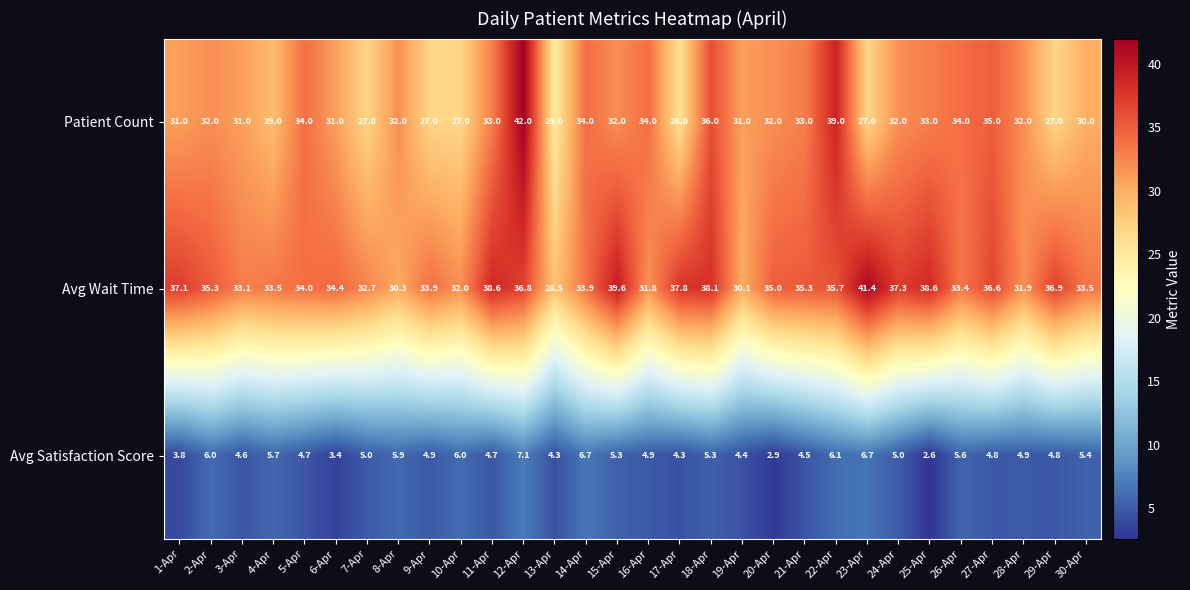

Is it true that Avg Satisfaction Score equals 3.4 at 6-Apr?

True